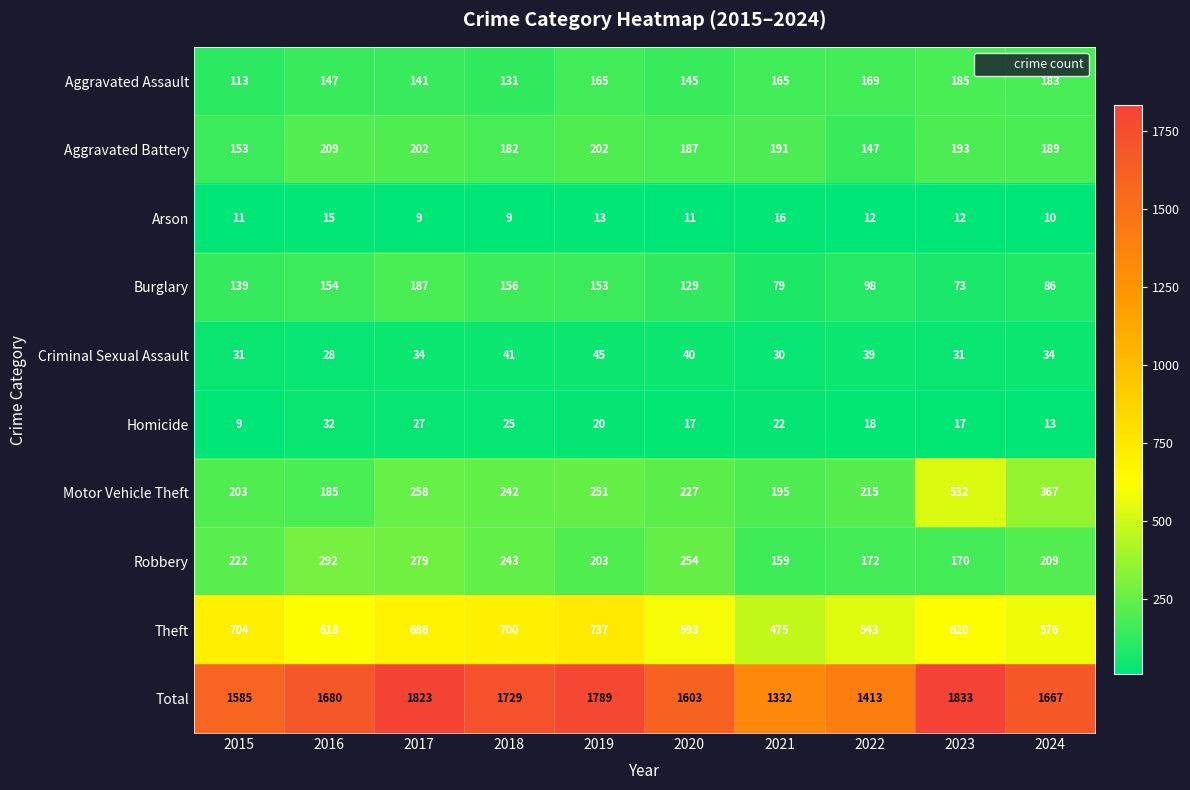

What is the difference between the maximum and minimum values in the Total series?

501